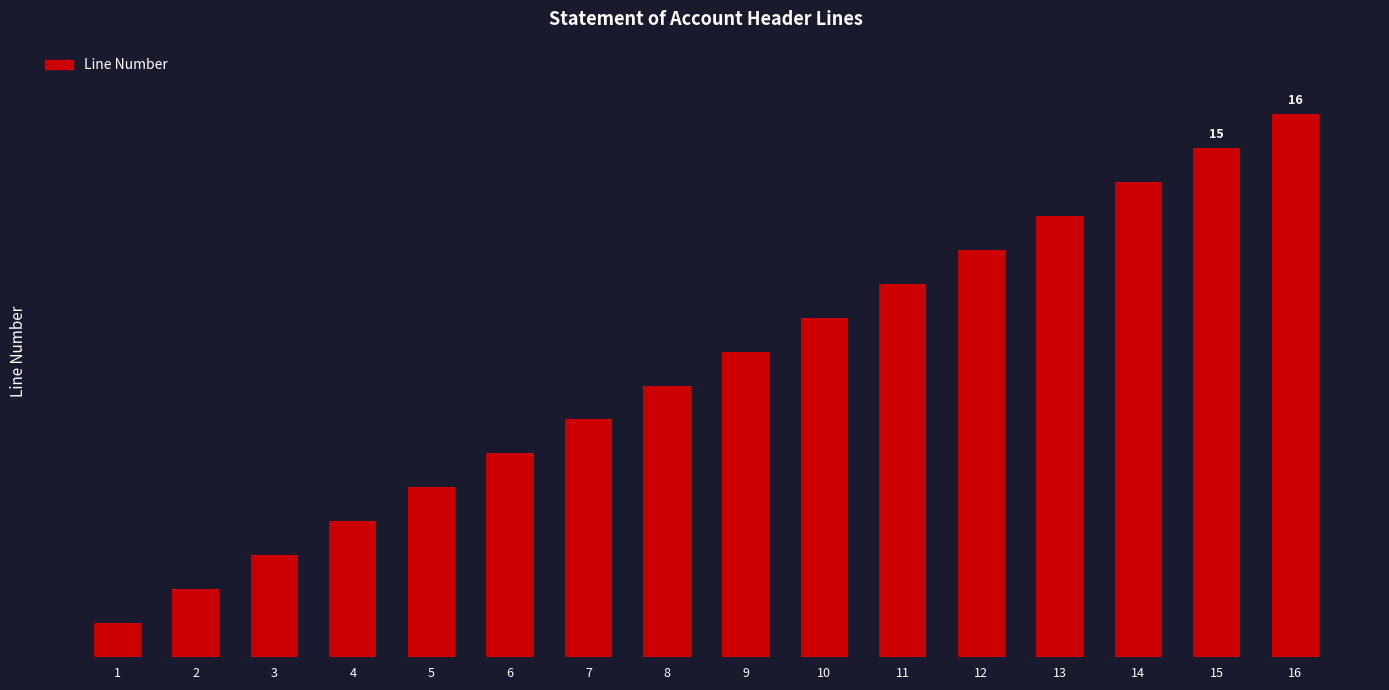

Are the bars horizontal?

No